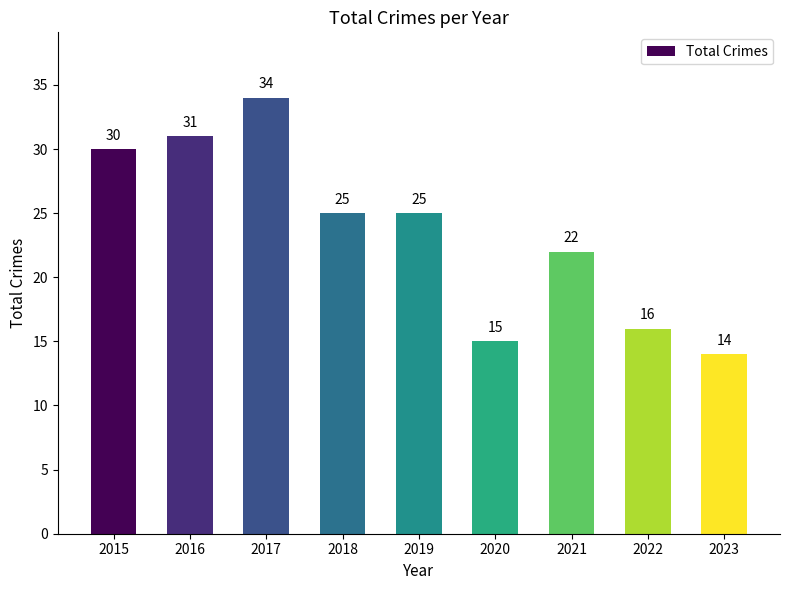

What is the change in value from 2017 to 2021?

-12